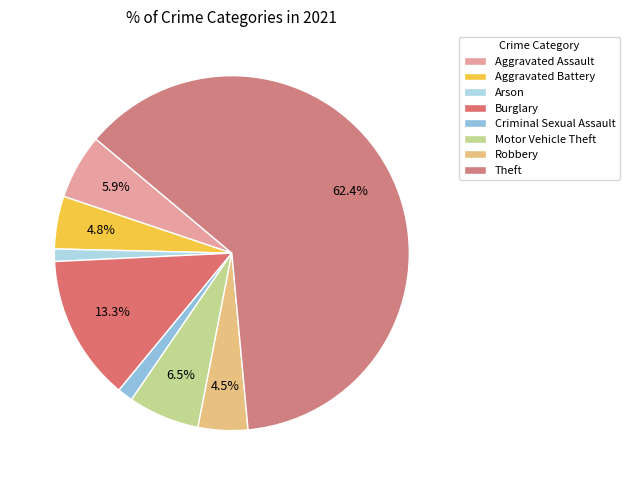

What is the ratio of the value at Theft to the value at Motor Vehicle Theft?

9.6